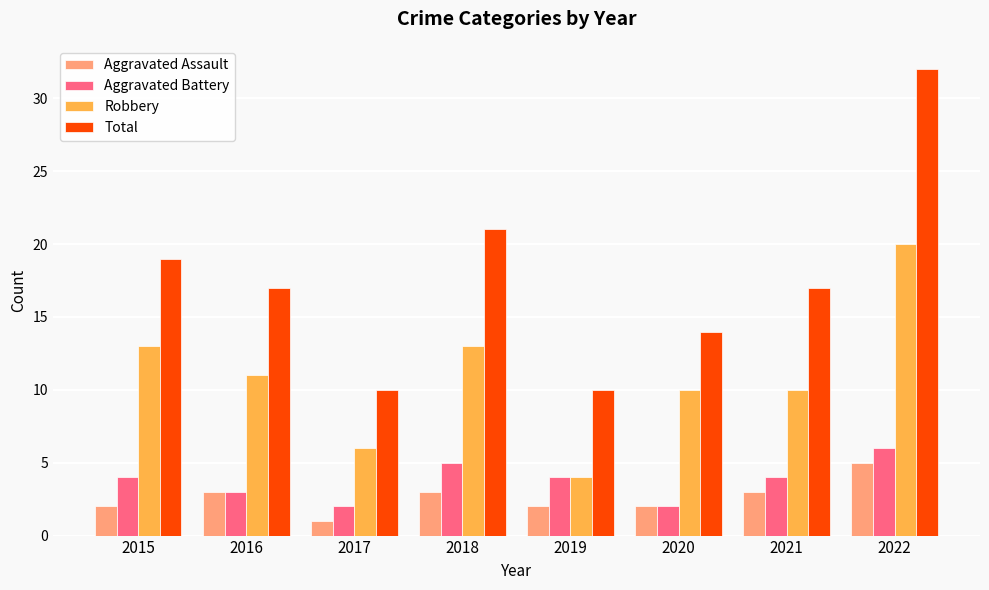

What is the difference between the highest and lowest values at 2015?

17